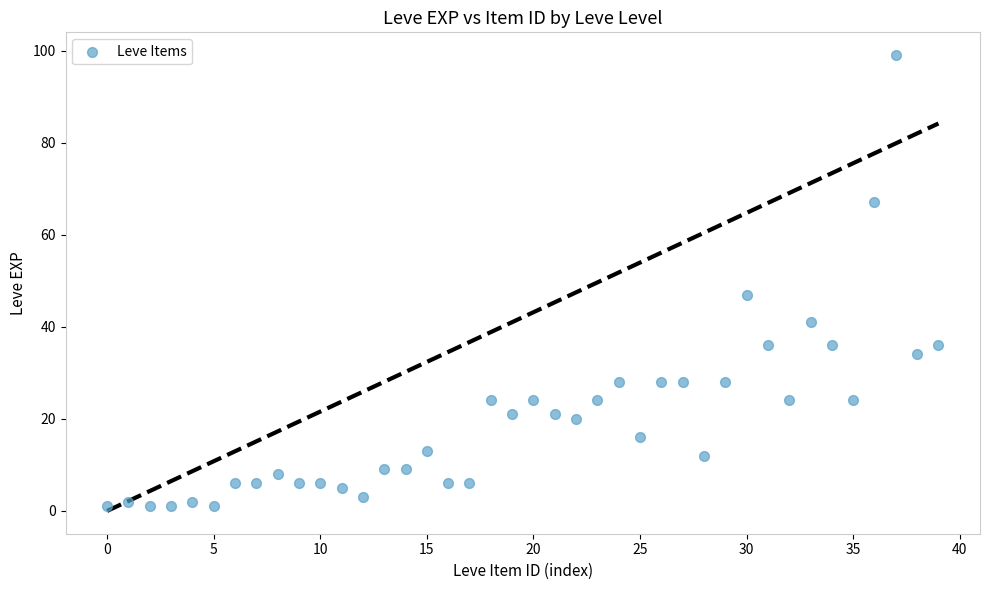

What Y value in the scatter plot is closest to 50?

47